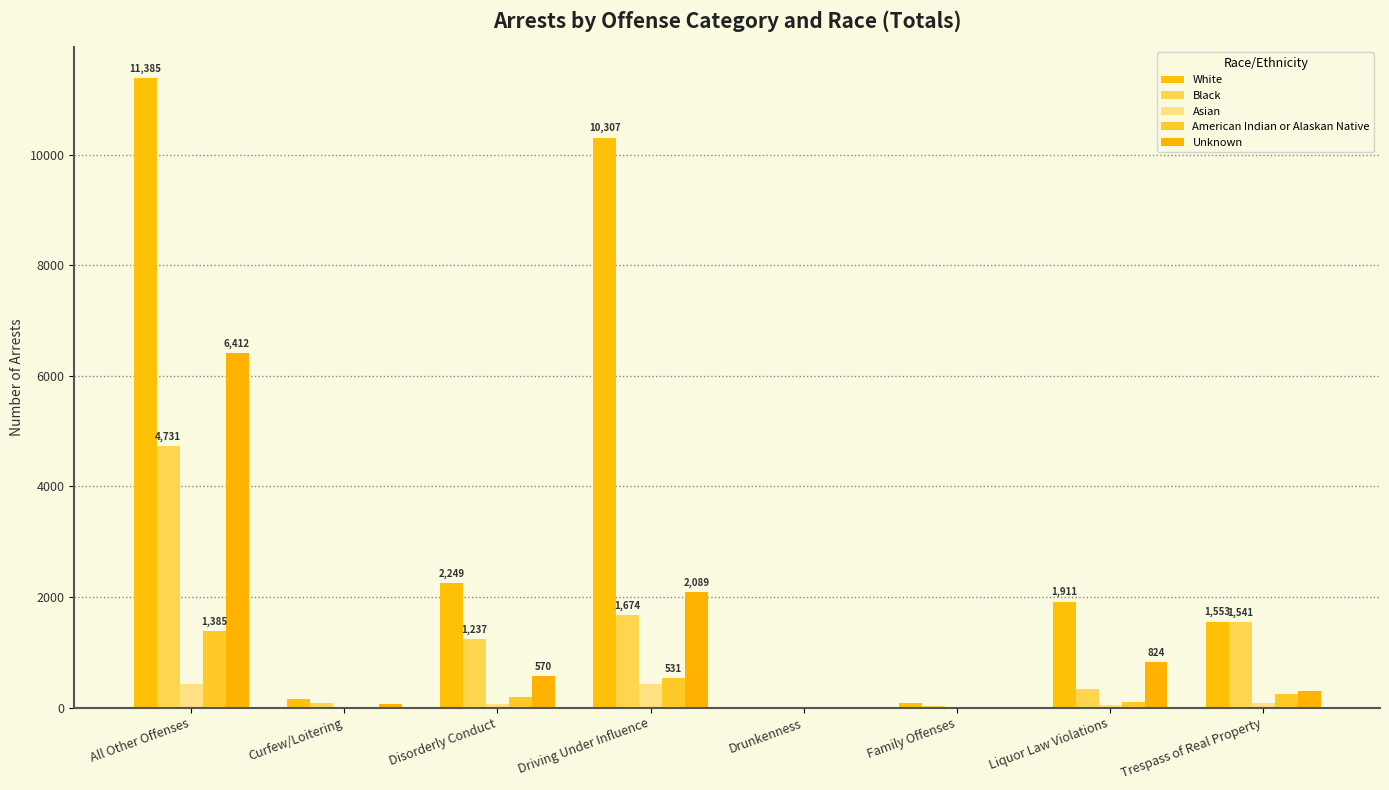

True or false: Black has a value of 1541 at Trespass of Real Property.

True